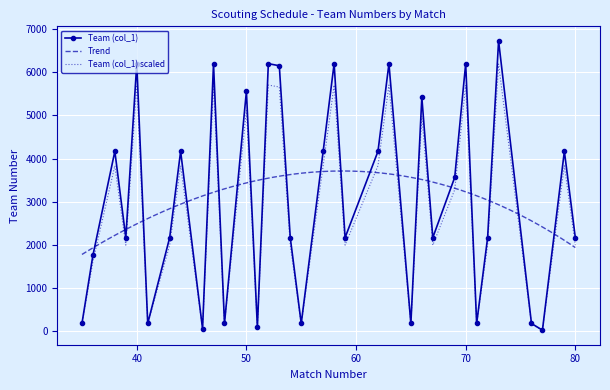

What is the greatest value displayed?

6731